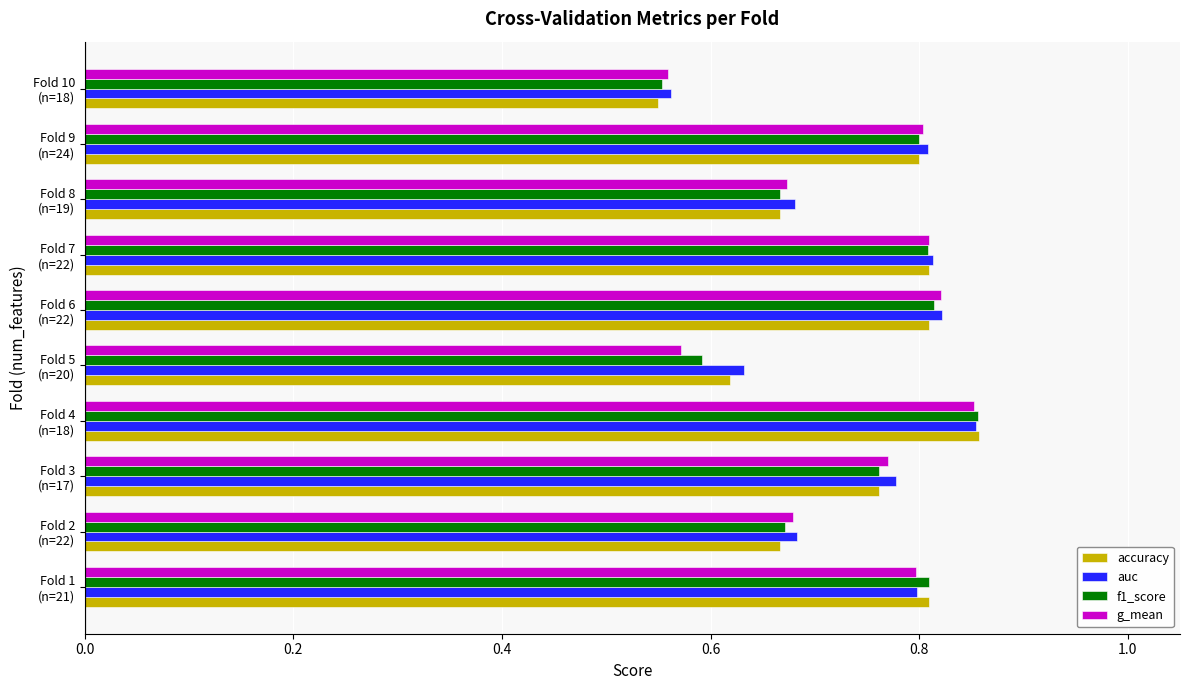

Count the g_mean values in the range 0 to 1.

10